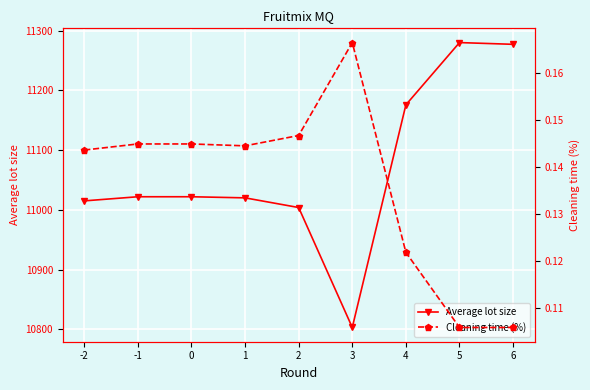

At which category is the sum across all series the highest?

5